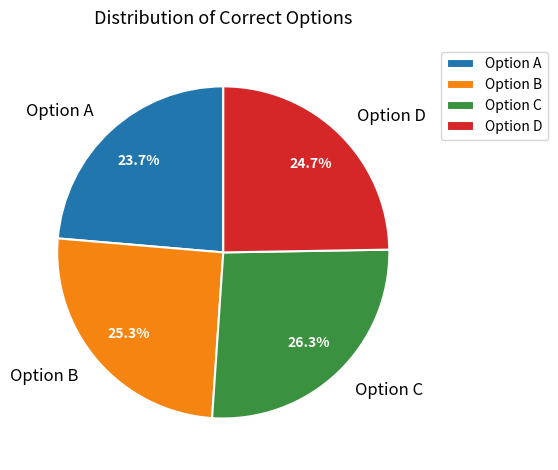

Combined, do Option D and Option A account for over 50%?

No